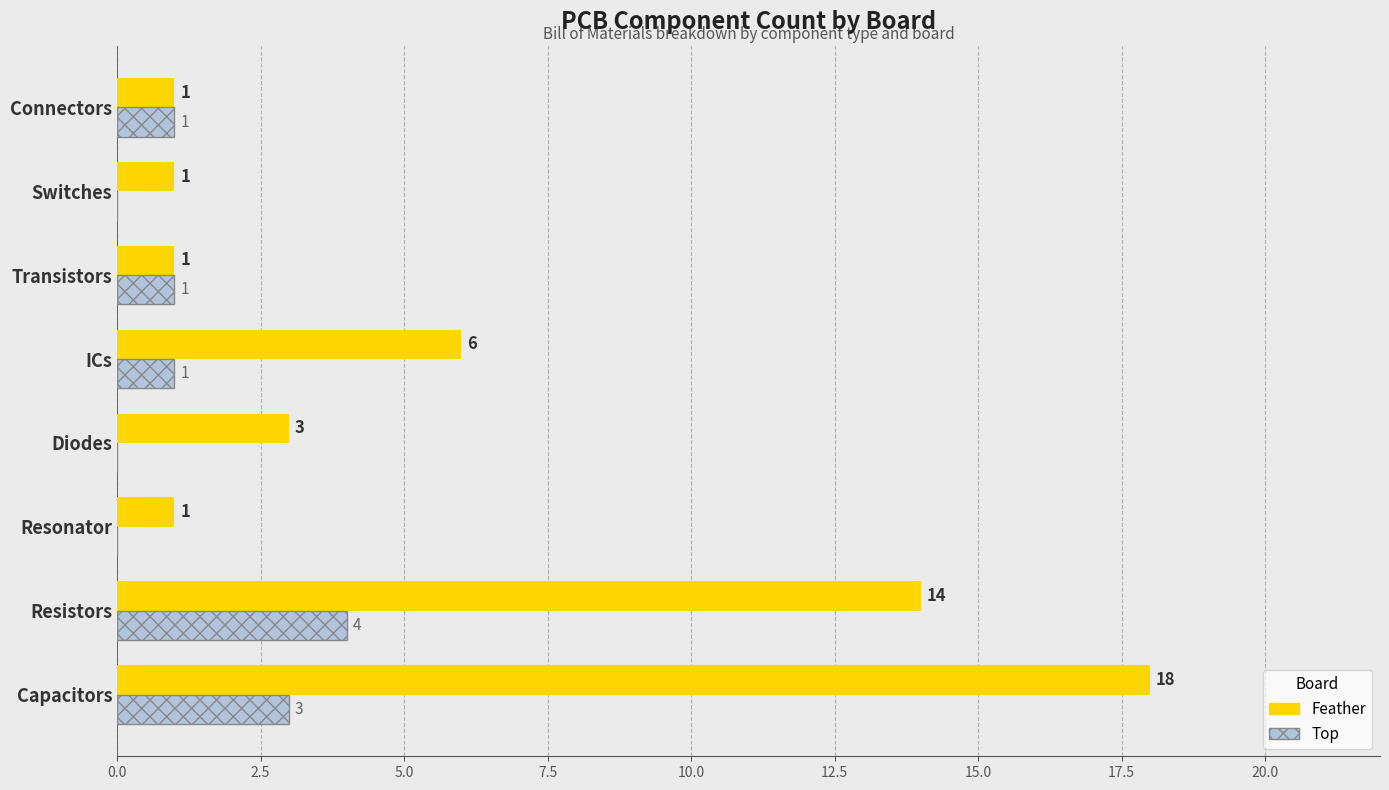

Between Resonator and ICs, which series saw the biggest shift?

Feather